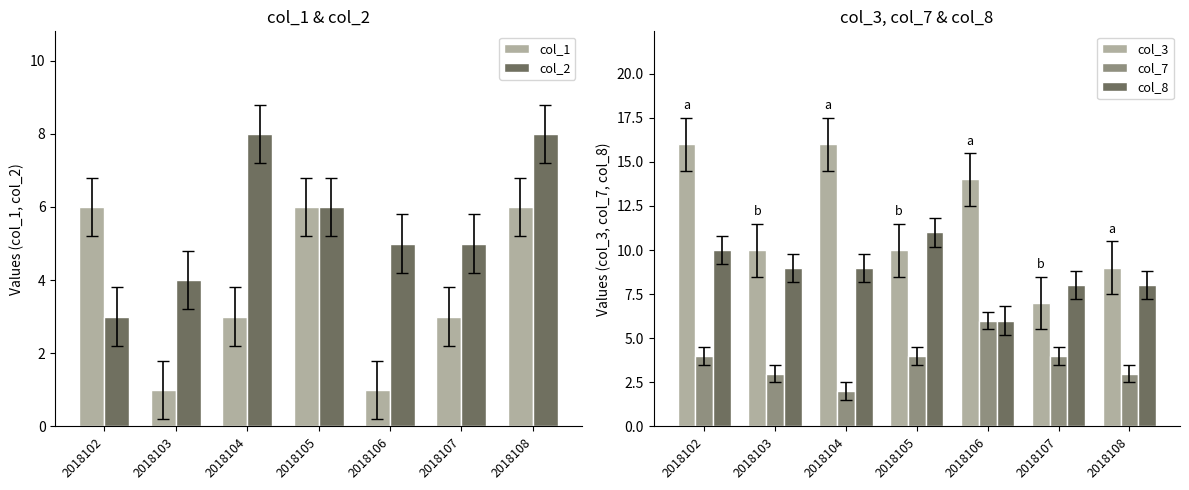

The col_7 series shows 4 at 2018105. True or false?

True